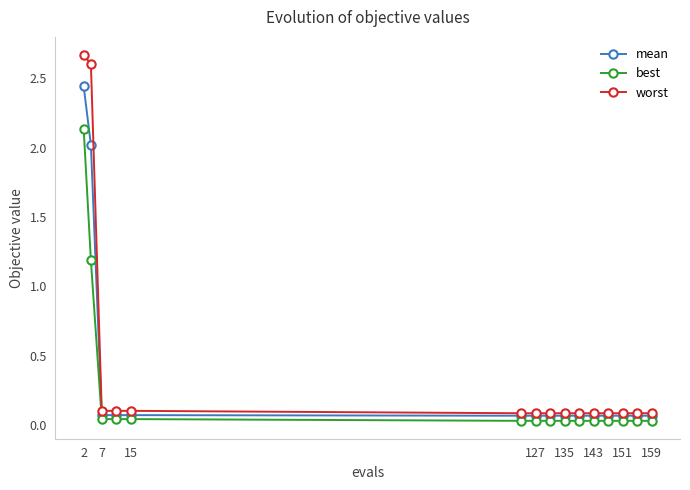

Which series has the widest spread of values?

worst